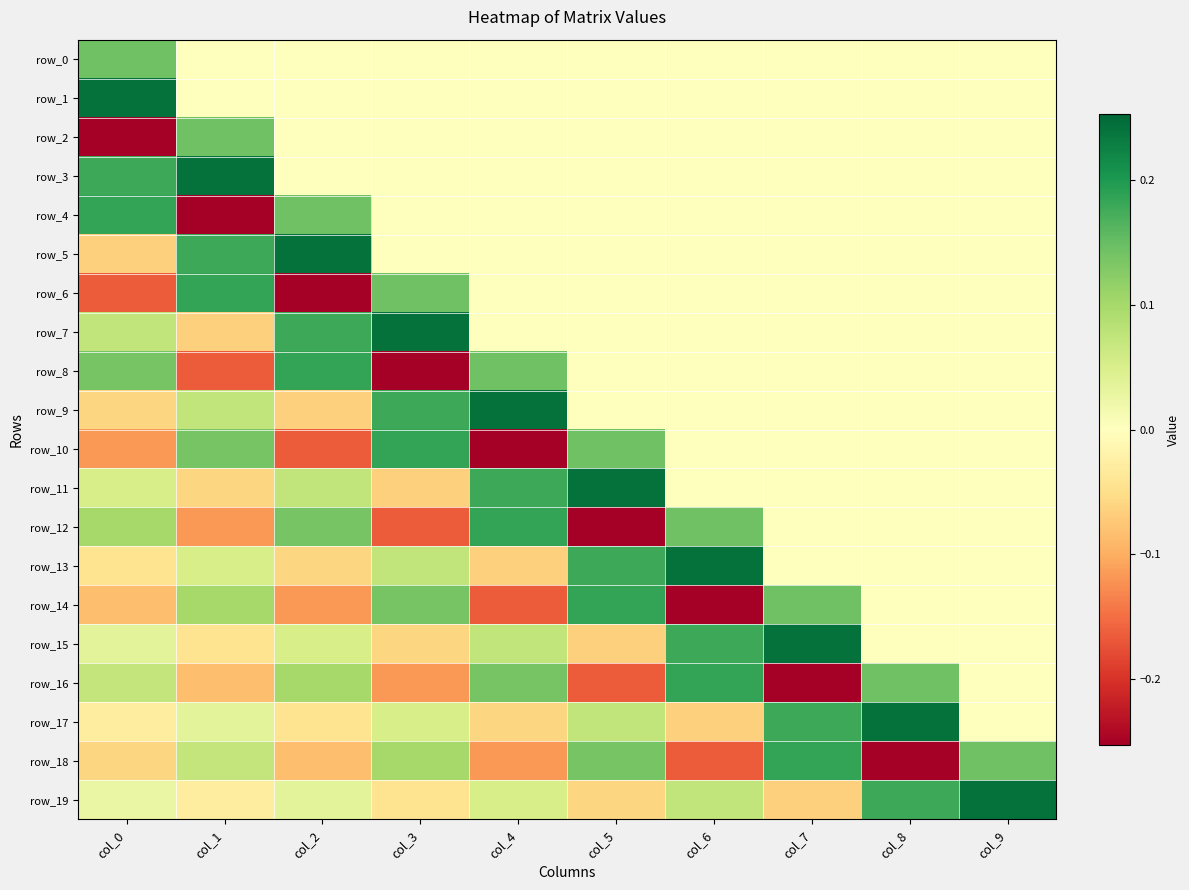

Where does the row_14 series first go above 0?

col_1